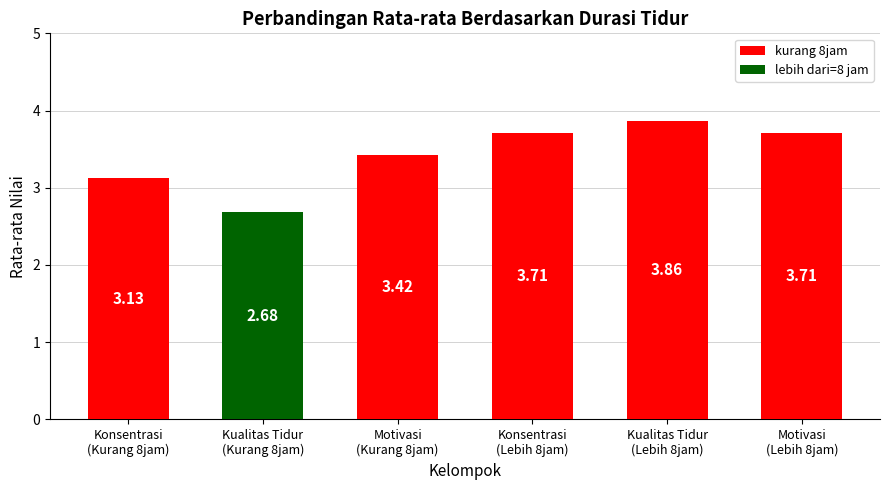

What is the difference between the second highest and second lowest values?

0.6